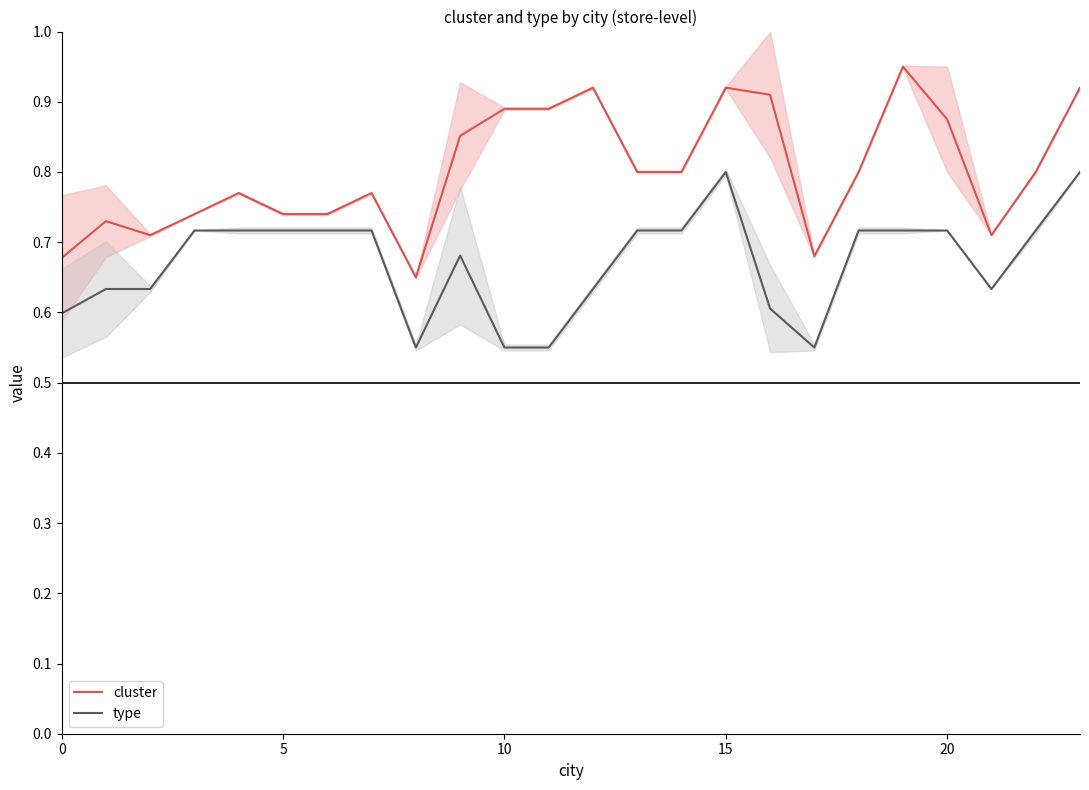

What is the sum of all cluster values?

19.2